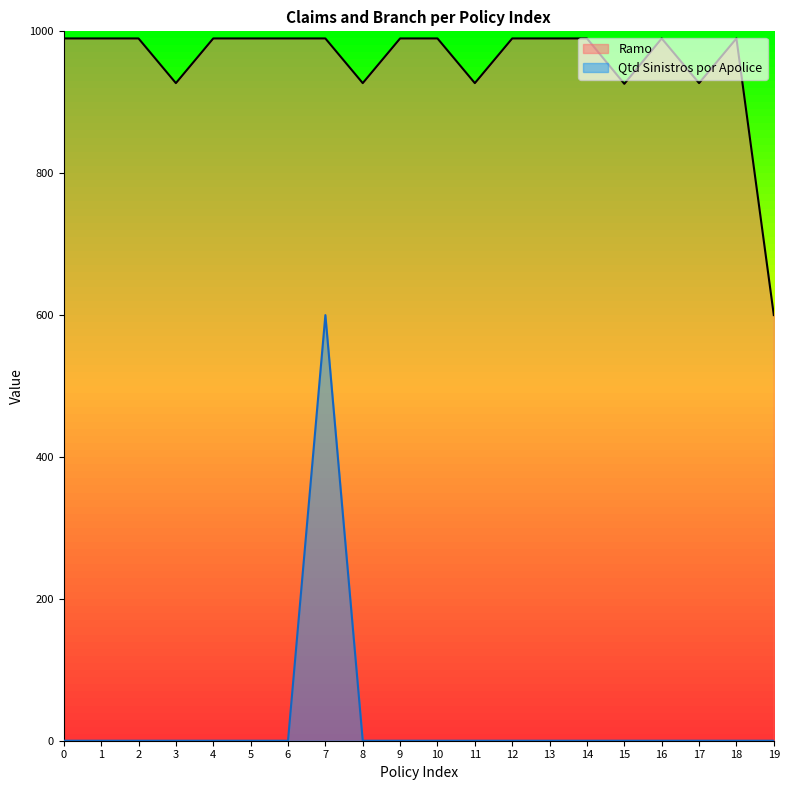

Rank the series by their average value, from lowest to highest.

Qtd Sinistros por Apolice, Ramo